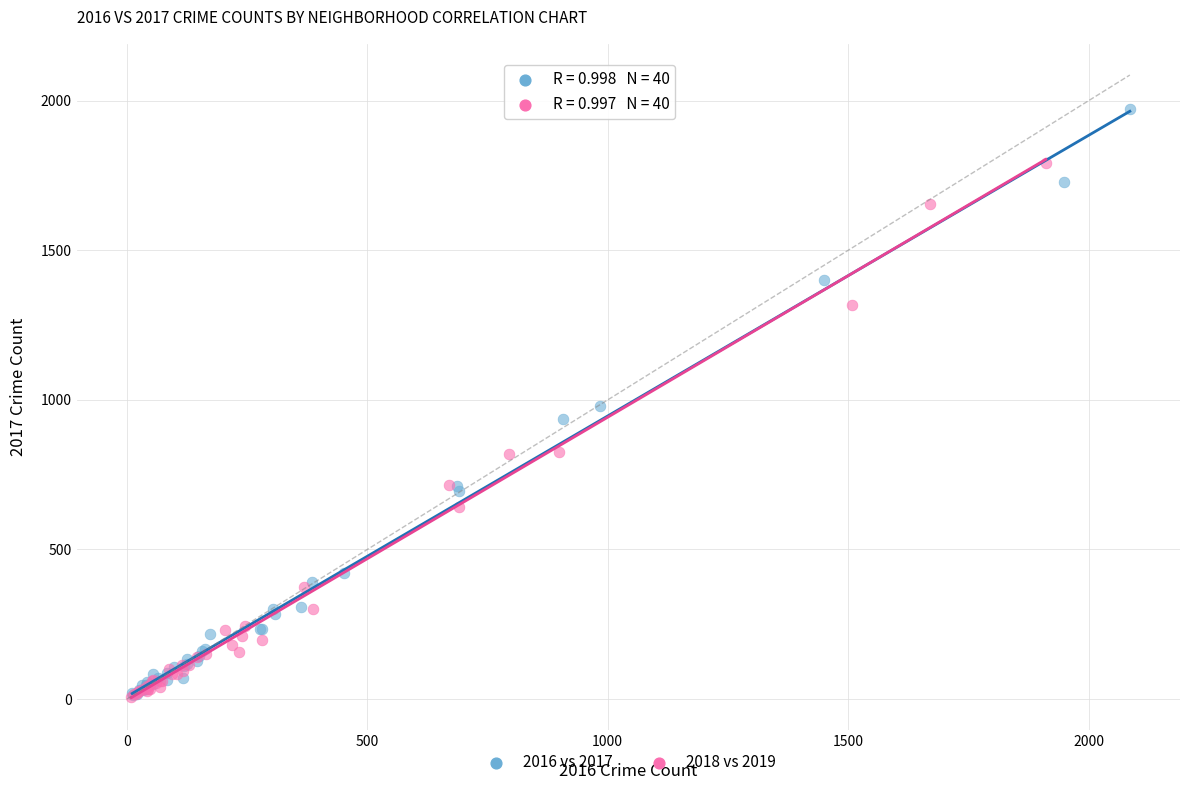

Which series contains the highest Y value?

2016 vs 2017